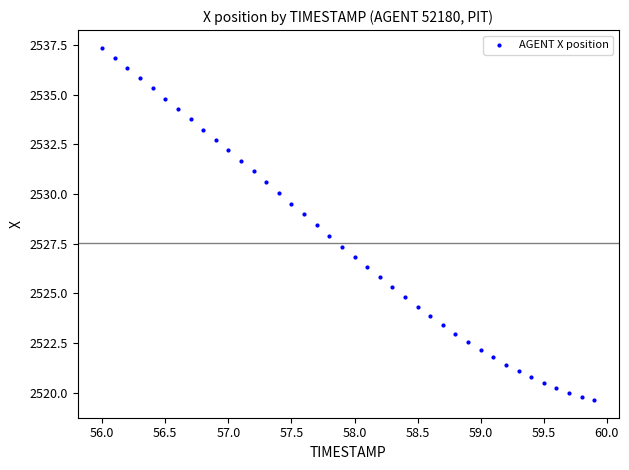

What is the range of Y values (max minus min)?

17.7